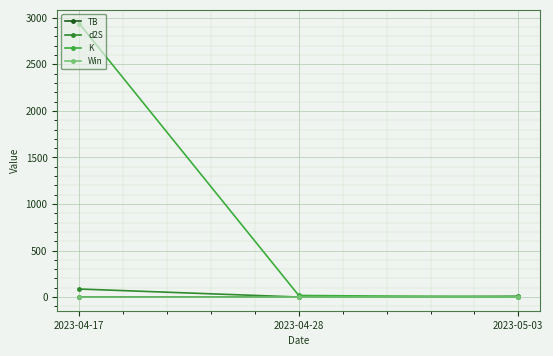

The value of d2S at 2023-04-17 is 34.6. True or false?

False